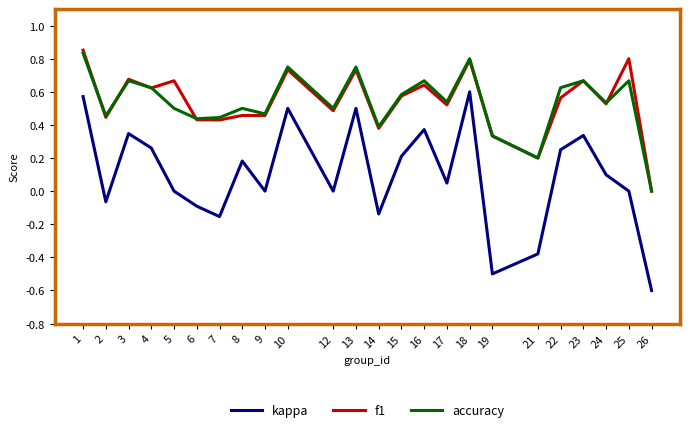

Which series changed the most between 8 and 16?

kappa